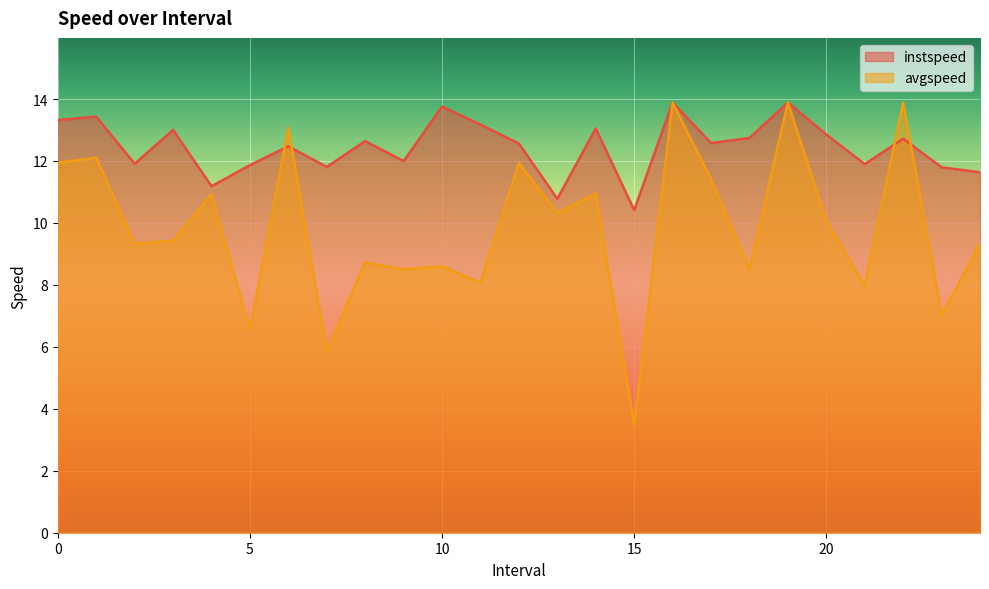

Is it true that avgspeed equals 8.6 at 10?

True